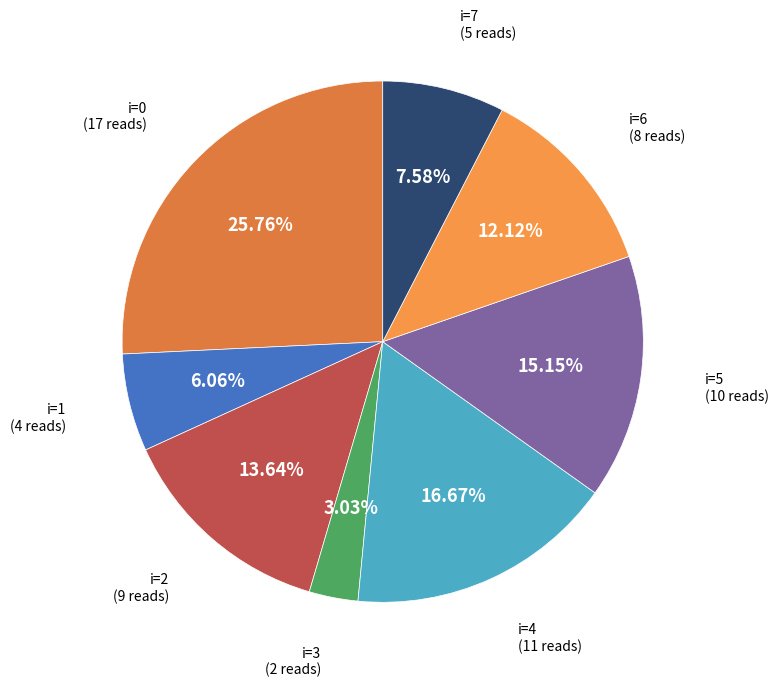

How many slices are in this pie chart?

8